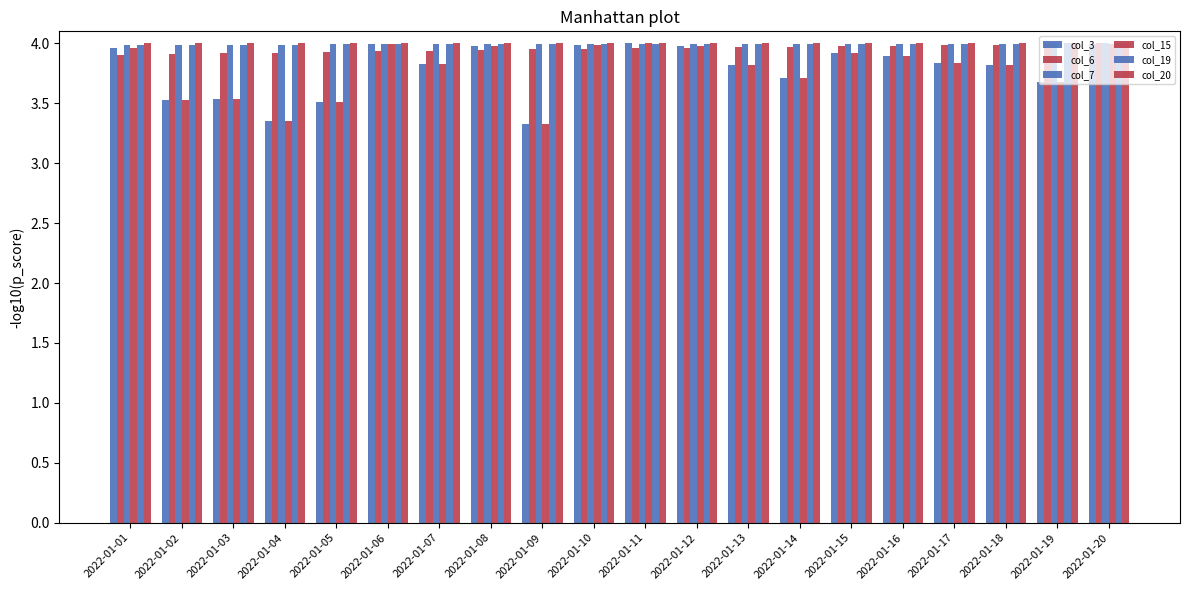

Read the col_19 value at 2022-01-04.

4.0